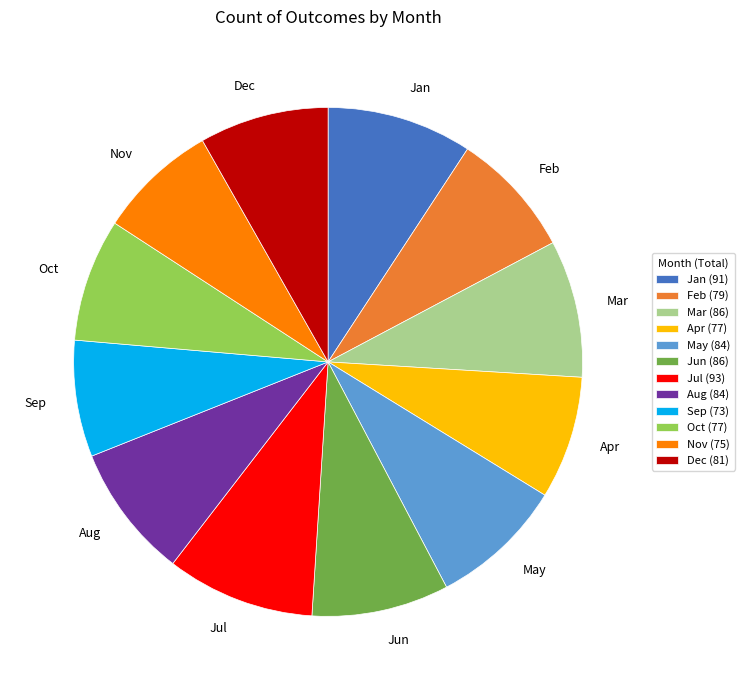

Which has a higher value, Nov or Jan?

Jan